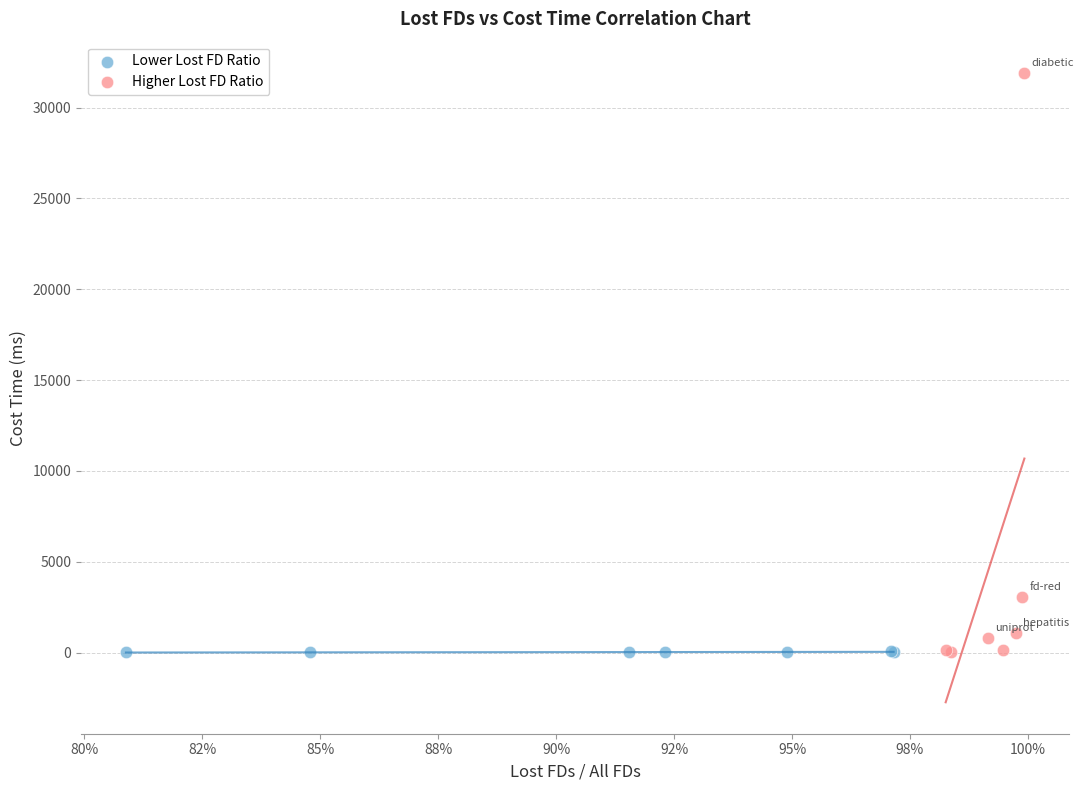

Which series has the largest Y range (max minus min)?

Higher Lost FD Ratio